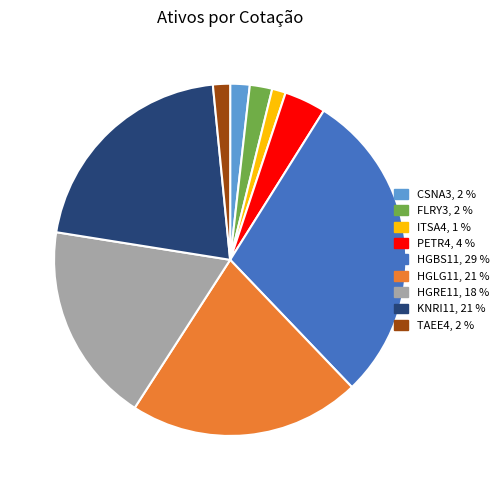

What is the largest slice in the pie chart?

HGBS11